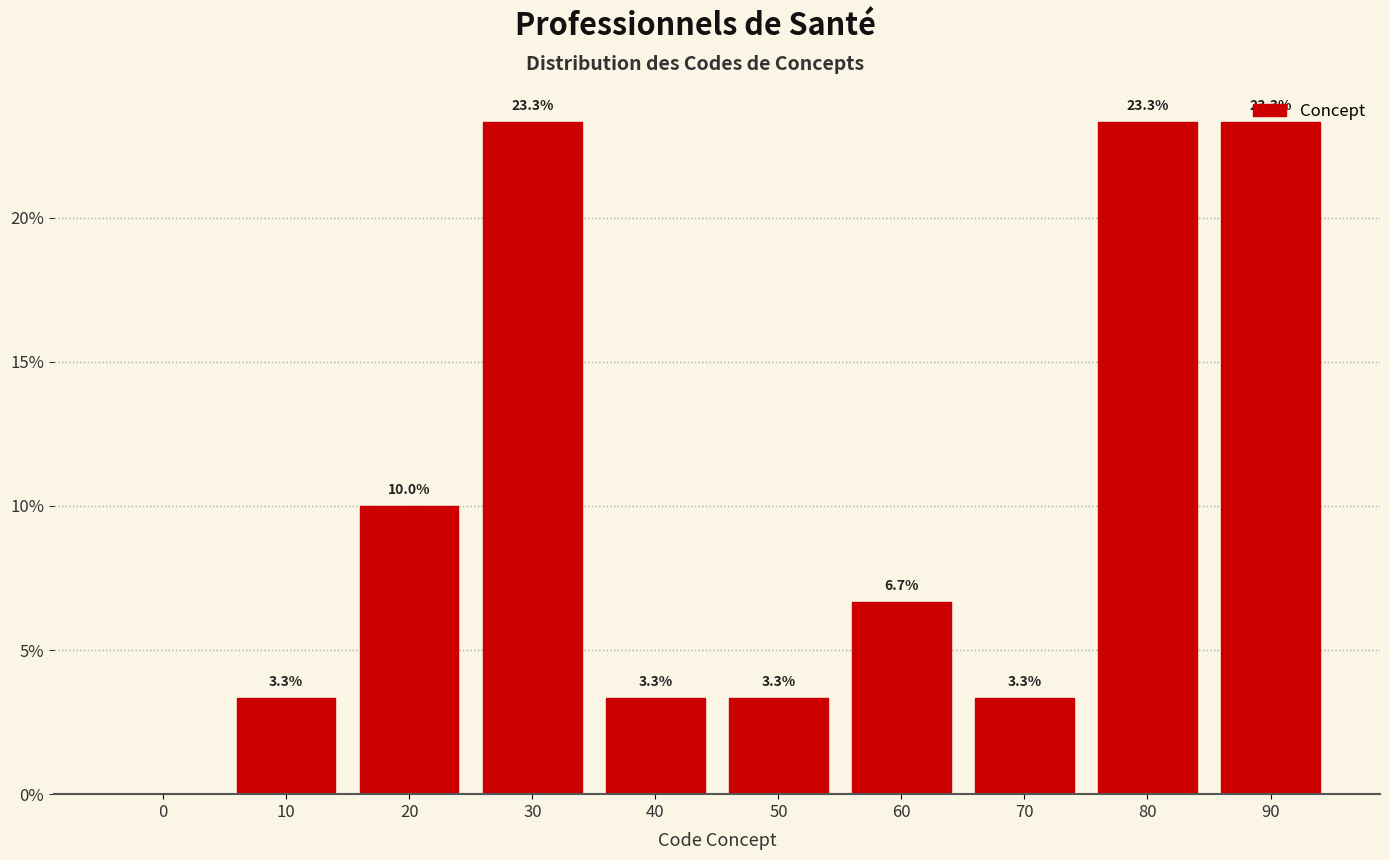

Is it true that the value at 90 is 23.3?

True